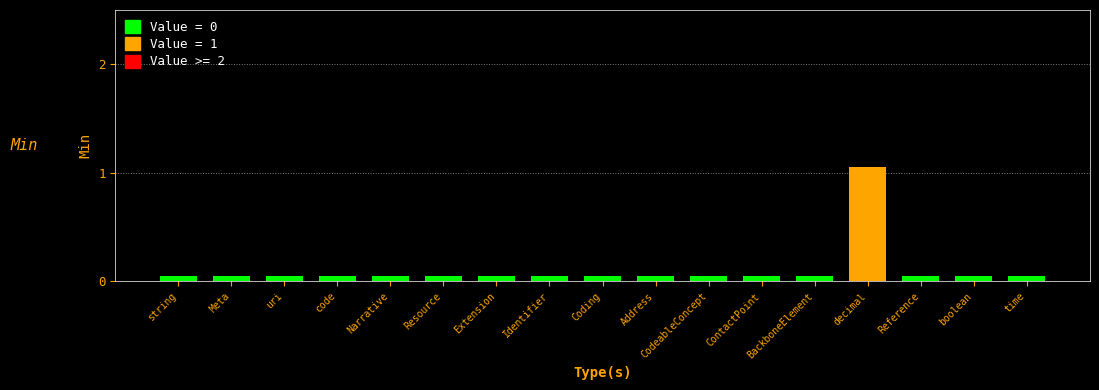

What is the label of the 2nd bar from the left?

Meta